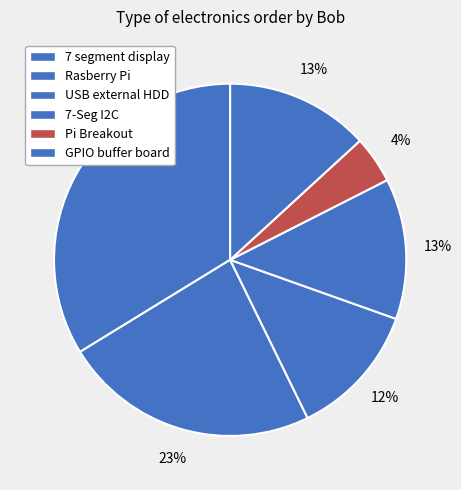

Count the number of slices in the pie.

6